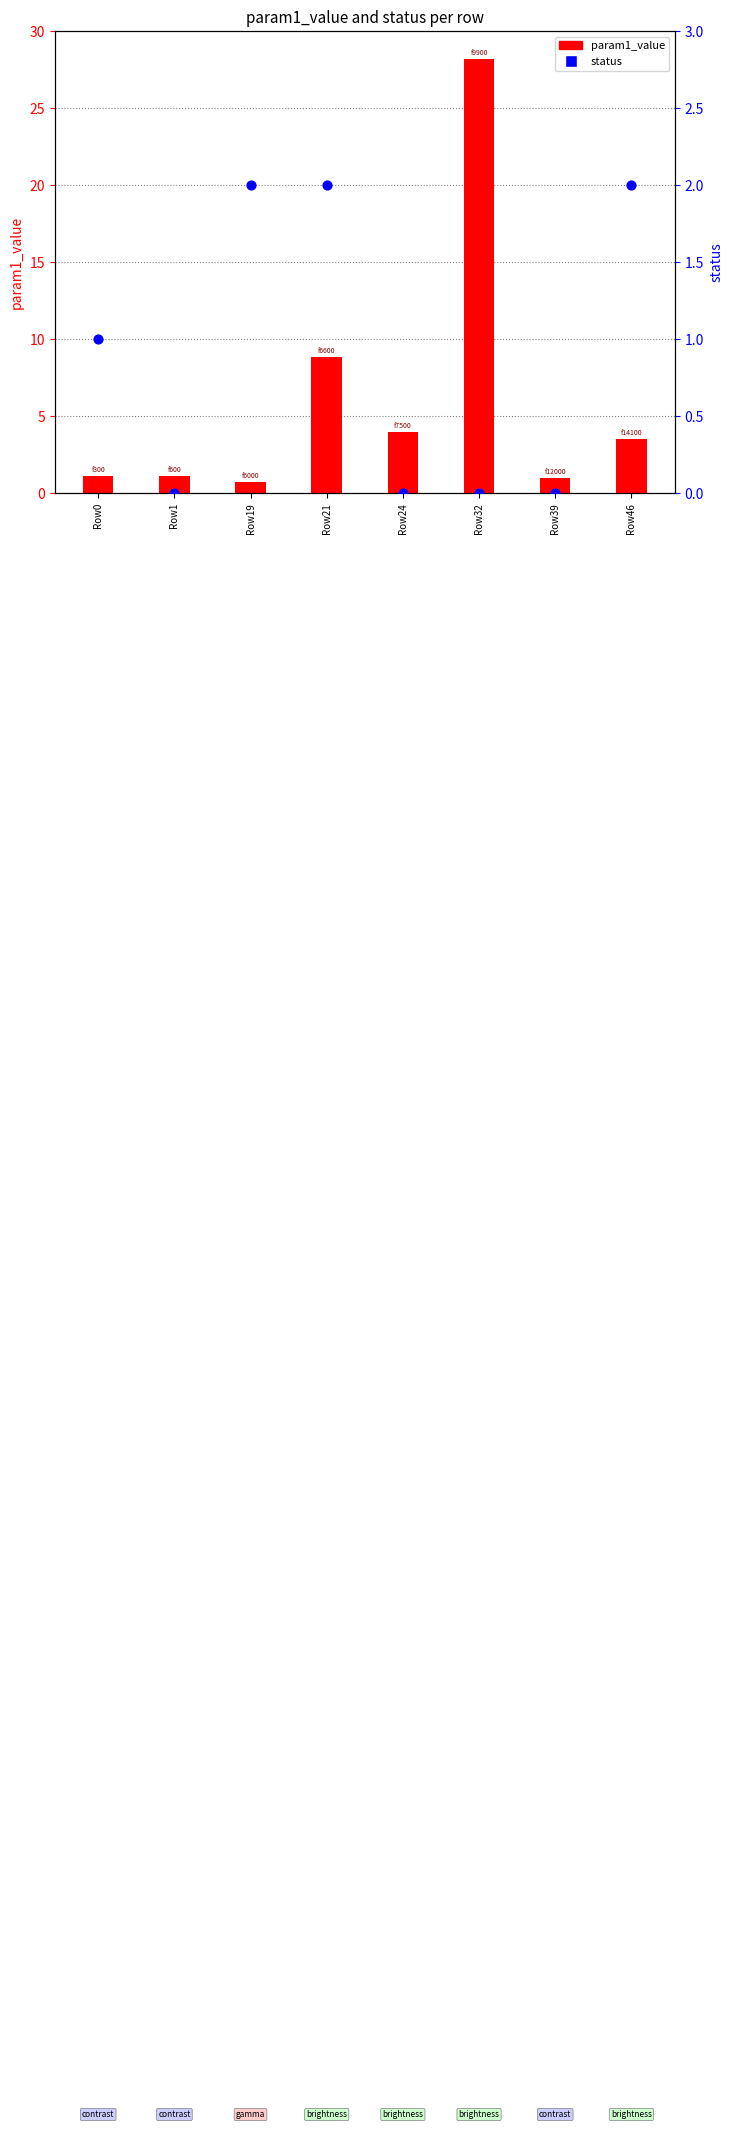

Is the value of status at Row0 greater than the value of param1_value at Row0?

No